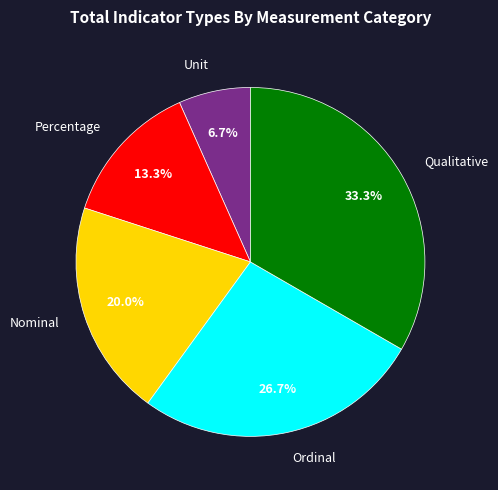

Rank the categories by value from highest to lowest.

Qualitative, Ordinal, Nominal, Percentage, Unit